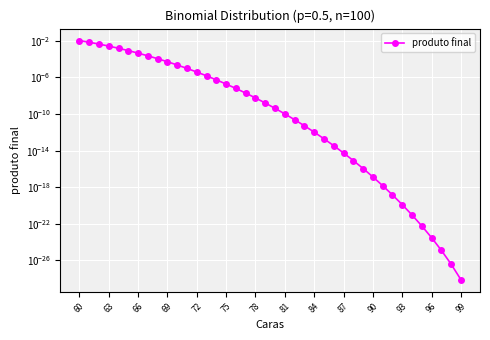

Is it true that the value at 84 is 0.0?

True